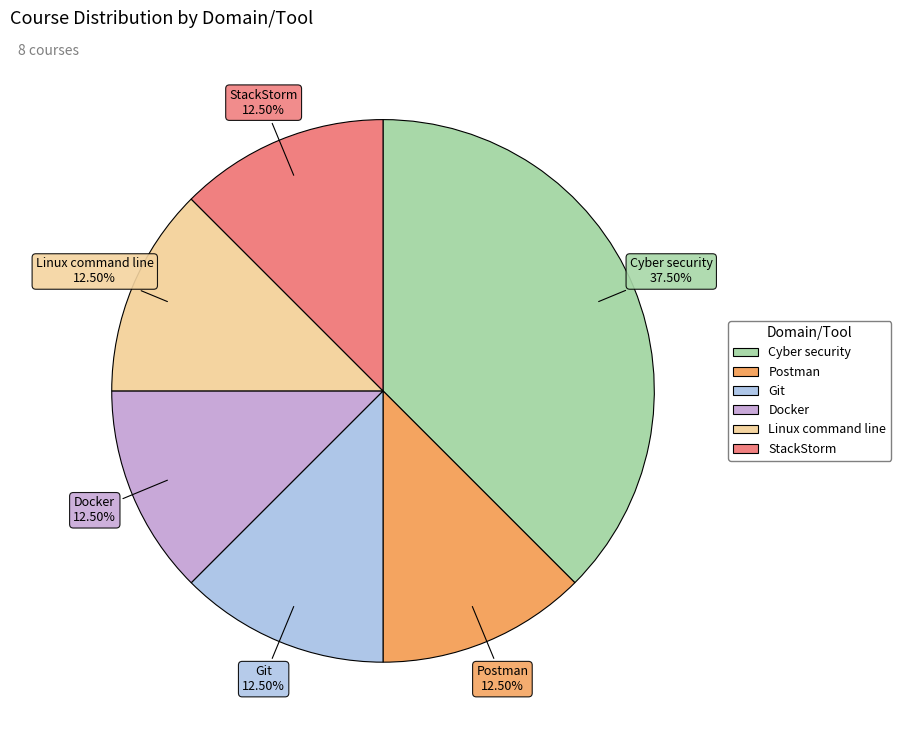

How many segments does this pie chart have?

6